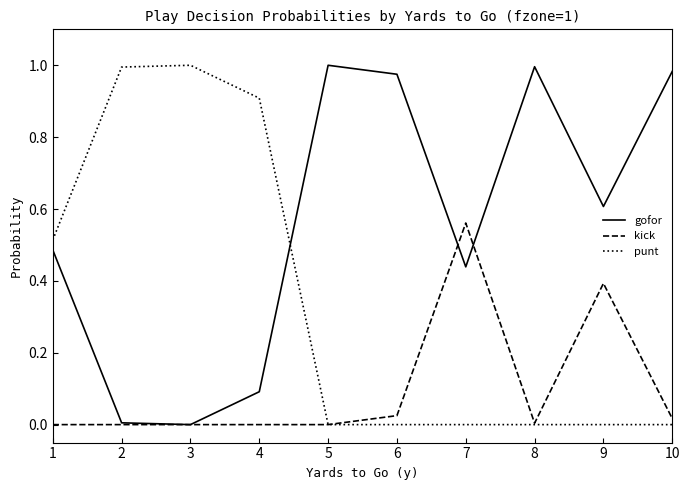

The gofor series shows 1.0 at 6. True or false?

True